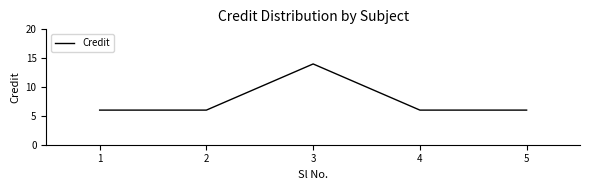

How many series are shown in this chart?

1